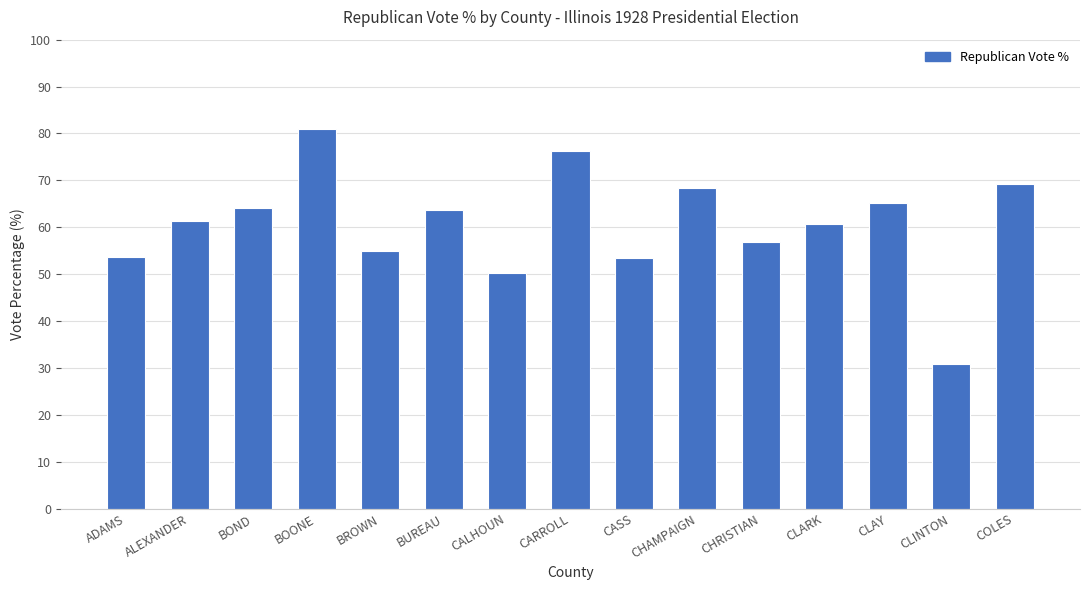

The chart shows a value of 124.2 at CARROLL. True or false?

False